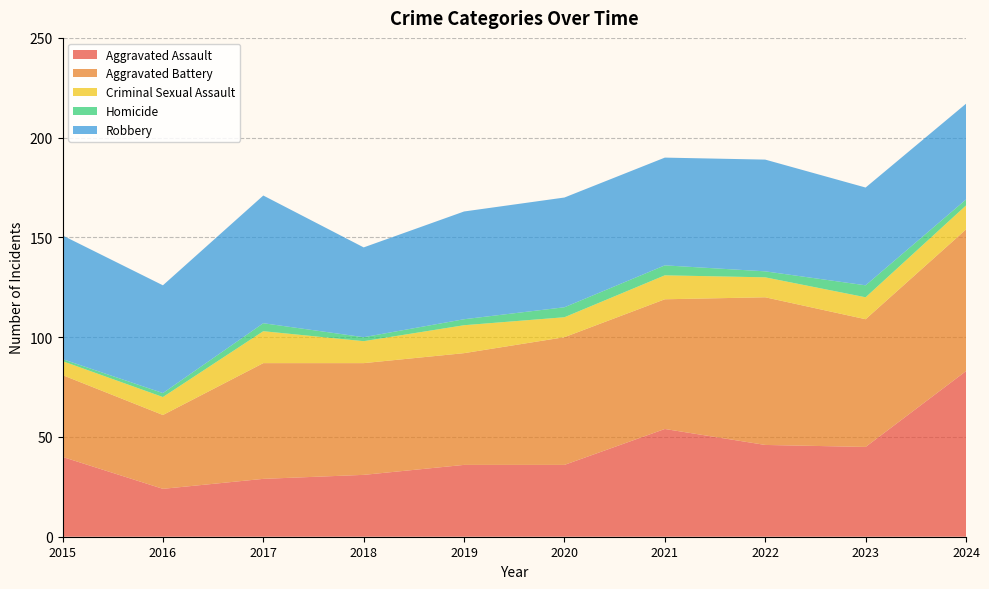

Reading left to right, list all the values displayed in this chart.

Aggravated Assault: 2015=40	2016=24	2017=29	2018=31	2019=36	2020=36	2021=54	2022=46	2023=45	2024=83
Aggravated Battery: 2015=41	2016=37	2017=58	2018=56	2019=56	2020=64	2021=65	2022=74	2023=64	2024=71
Criminal Sexual Assault: 2015=7	2016=9	2017=16	2018=11	2019=14	2020=10	2021=12	2022=10	2023=11	2024=12
Homicide: 2015=1	2016=2	2017=4	2018=2	2019=3	2020=5	2021=5	2022=3	2023=6	2024=3
Robbery: 2015=62	2016=54	2017=64	2018=45	2019=54	2020=55	2021=54	2022=56	2023=49	2024=48